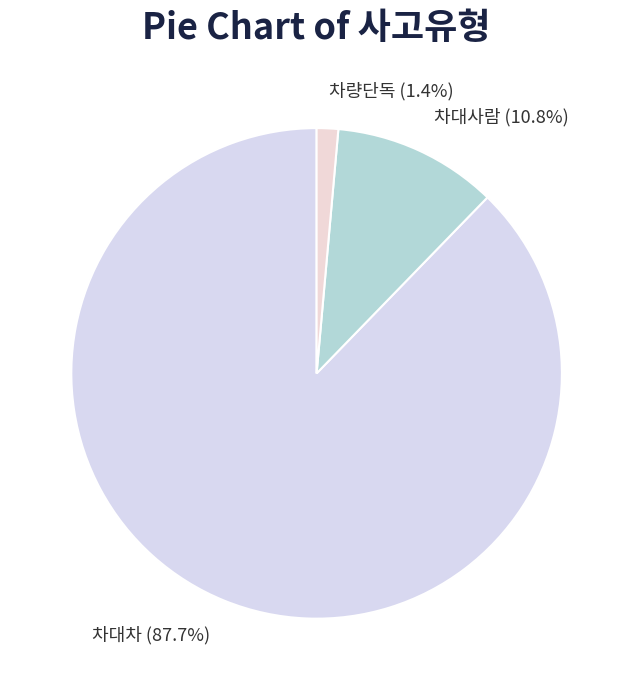

Rank the categories by value from lowest to highest.

차량단독, 차대사람, 차대차